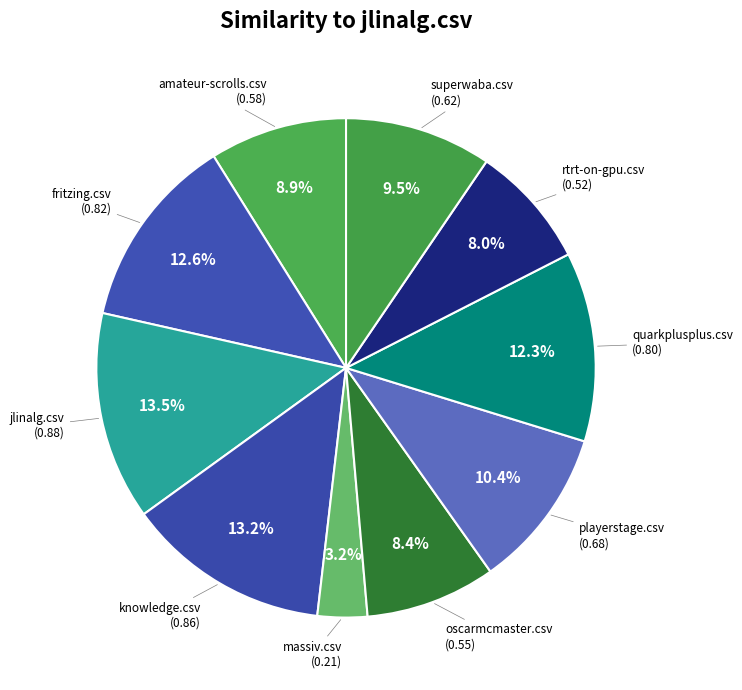

Count the number of slices in the pie.

10